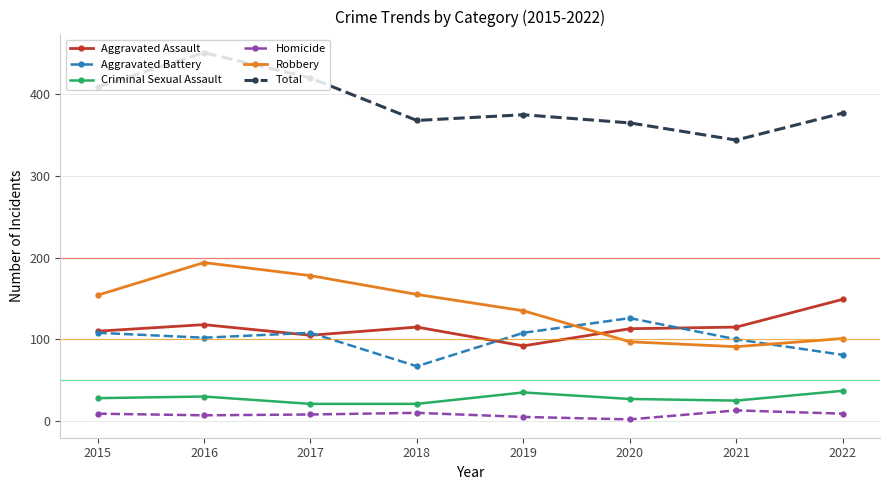

Does the chart display data point markers on the line(s)?

Yes